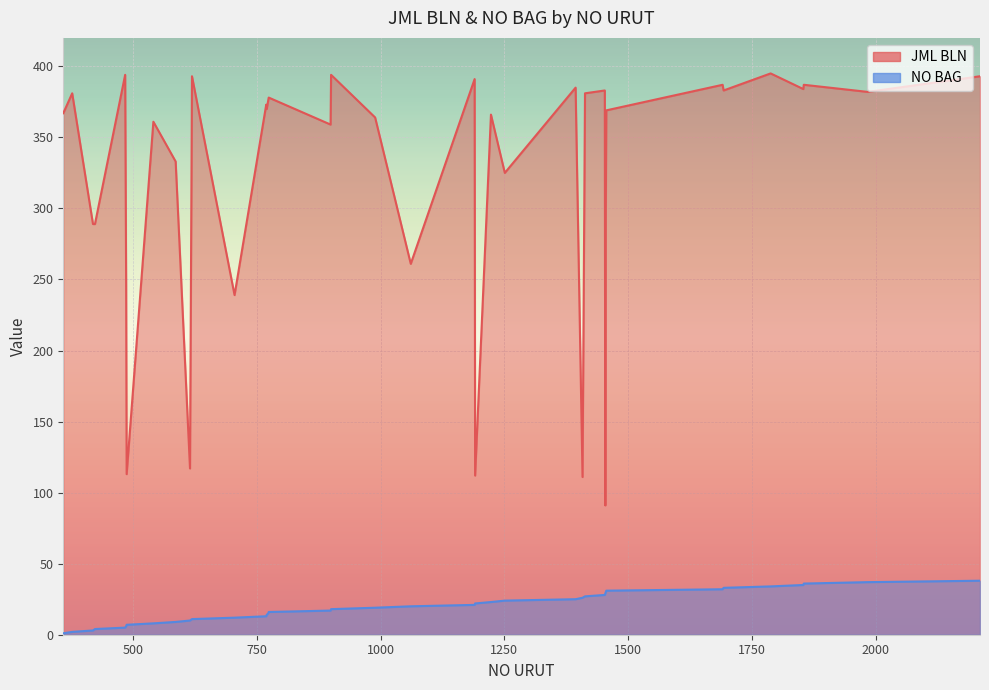

Read the NO BAG value at 1191, to the nearest 5.

20